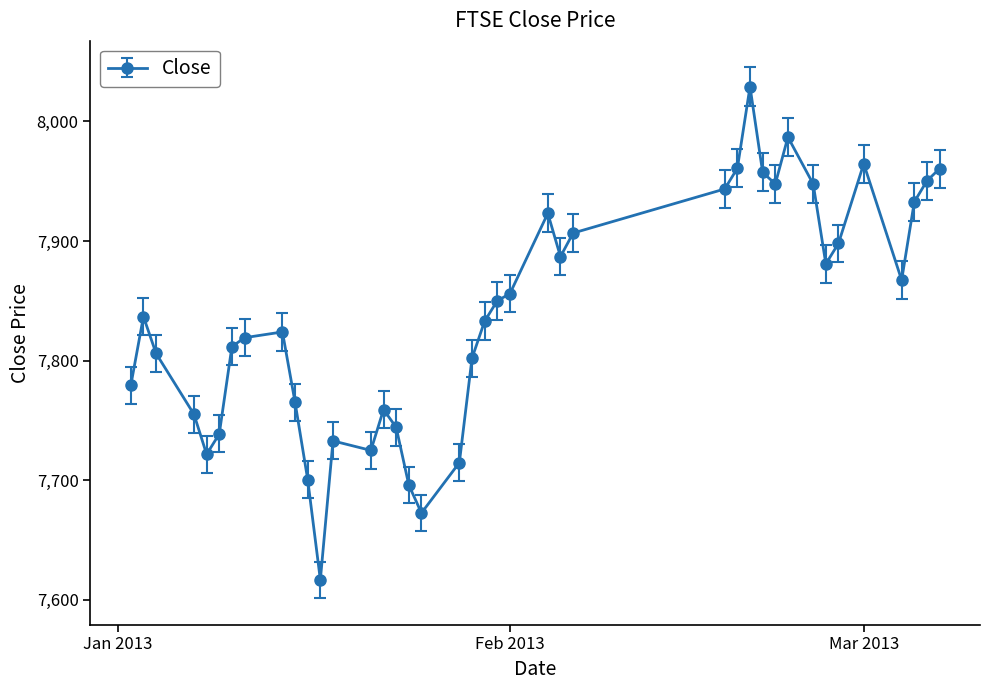

Does the chart have visible grid lines?

No